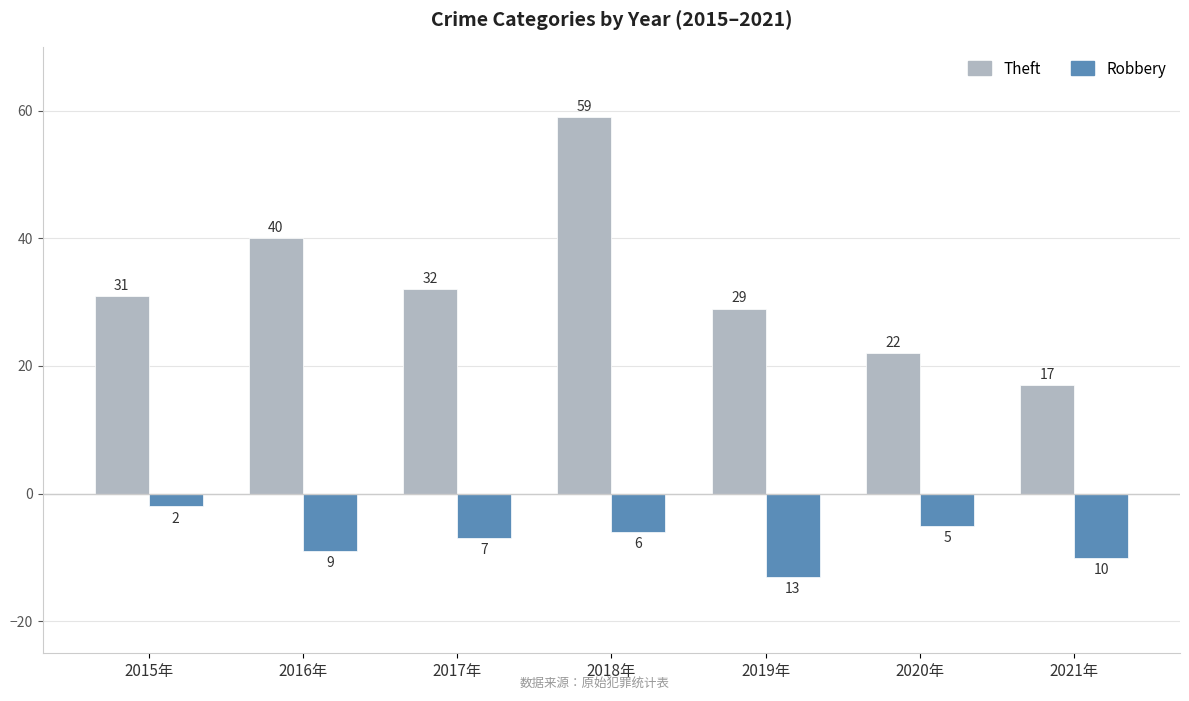

Which category has the lowest value across all series?

2019年